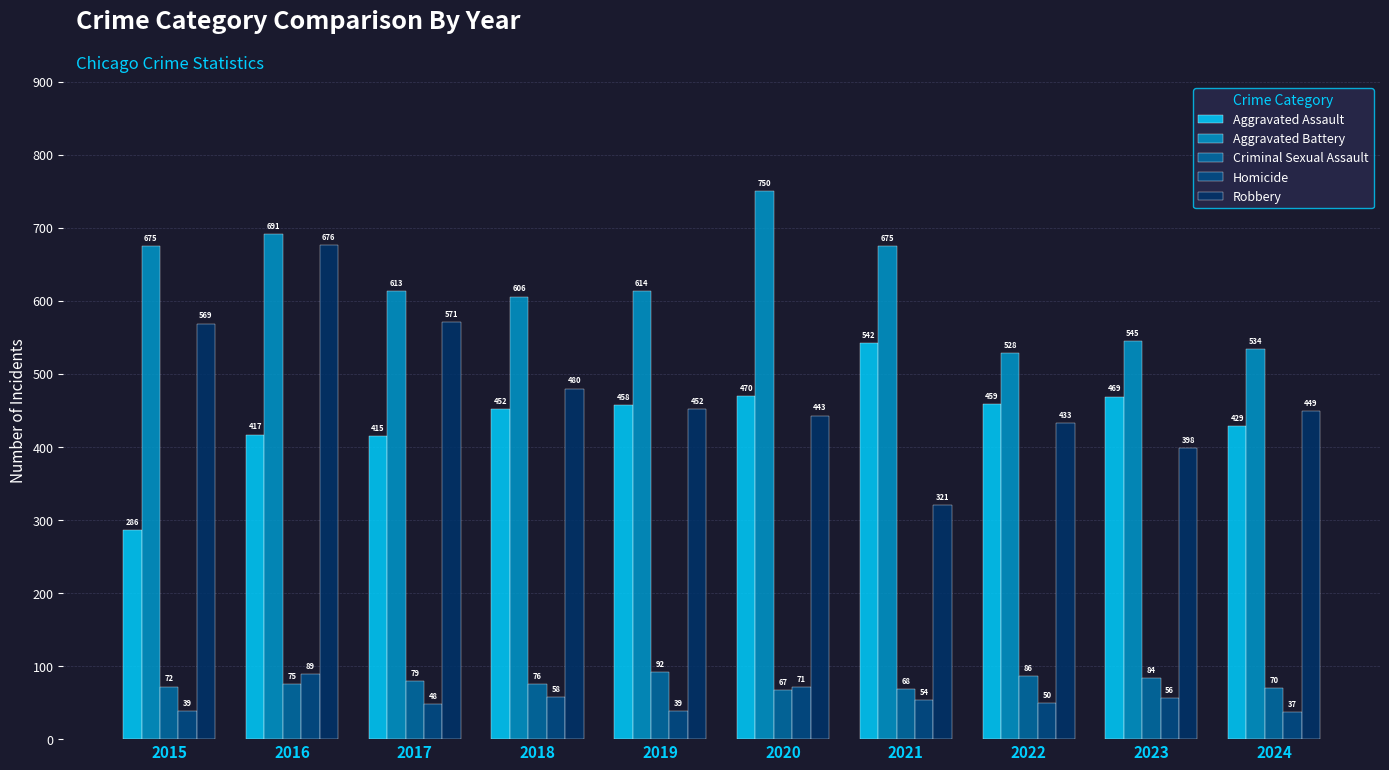

What is the difference between the second highest and minimum values in the Aggravated Battery series?

163